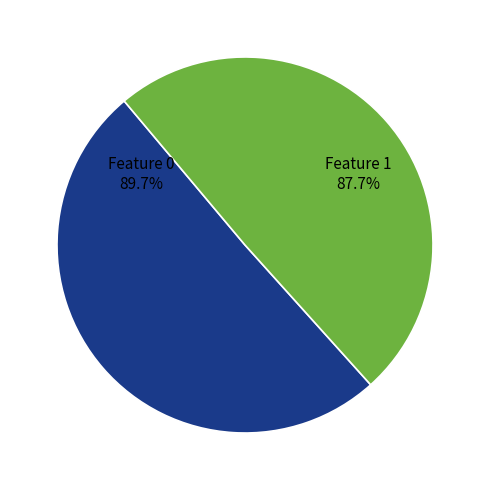

To the nearest percent, what portion does 1 represent?

49%